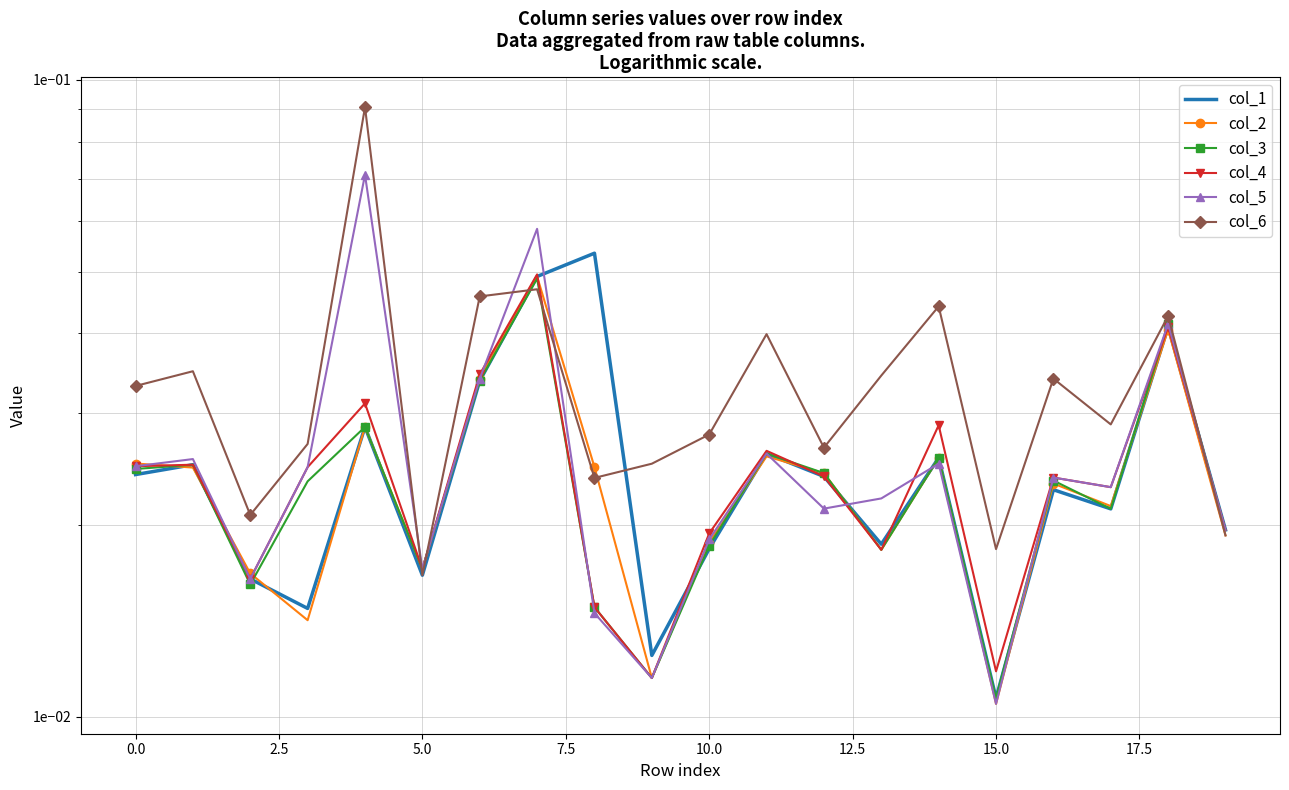

What is the sum of all col_4 values?

0.5